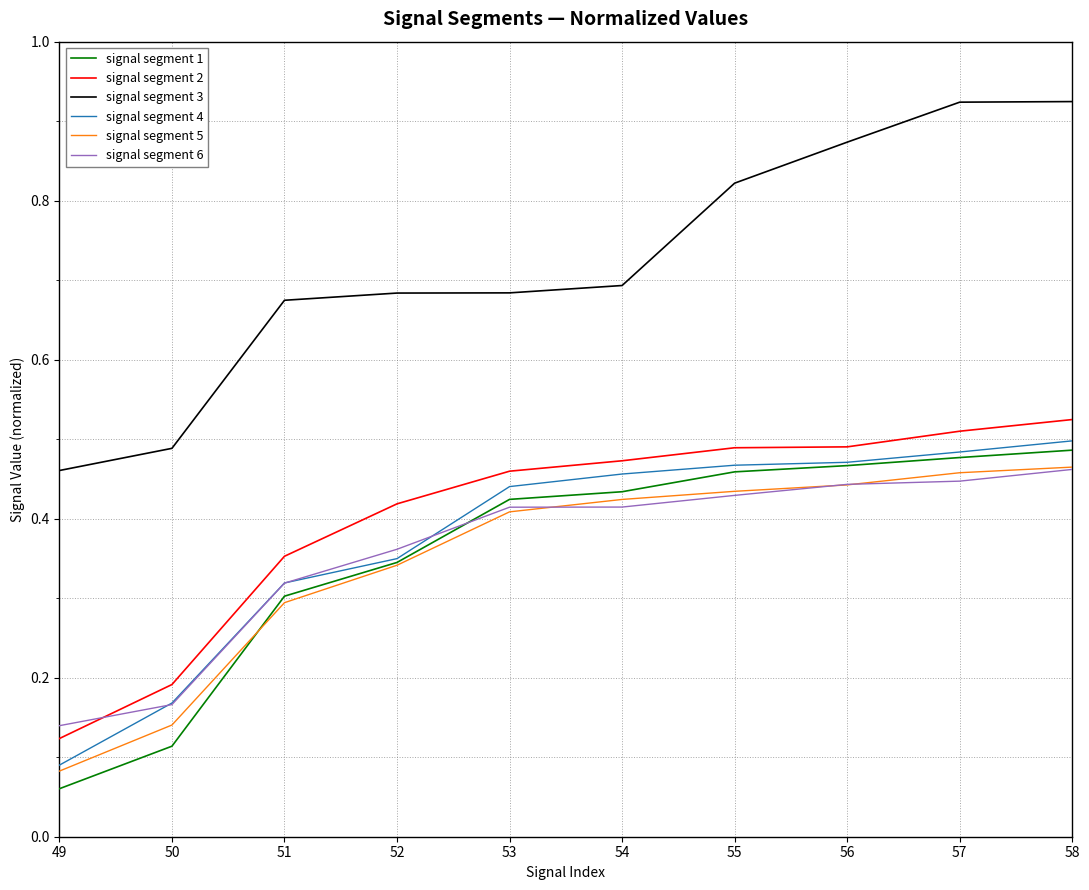

Count the number of categories in the chart.

10